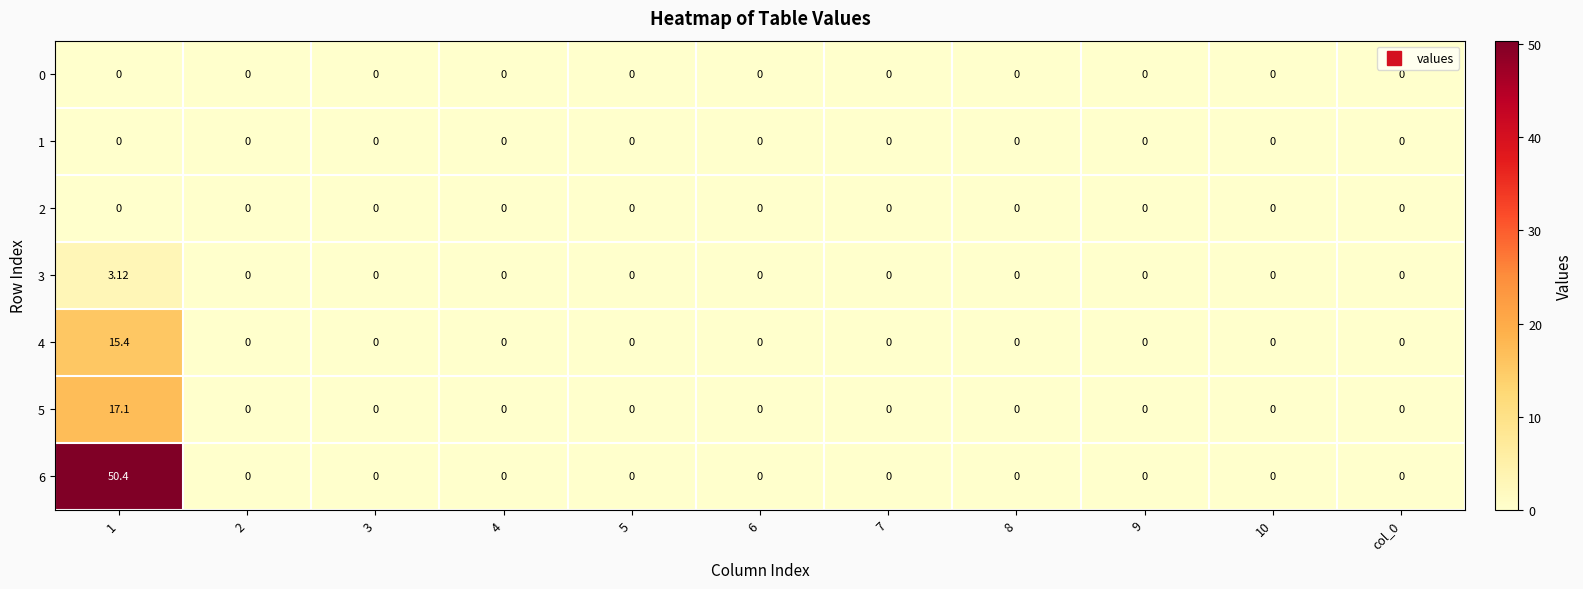

Is the value of 4 at 1 greater than the value of 5 at 3?

Yes